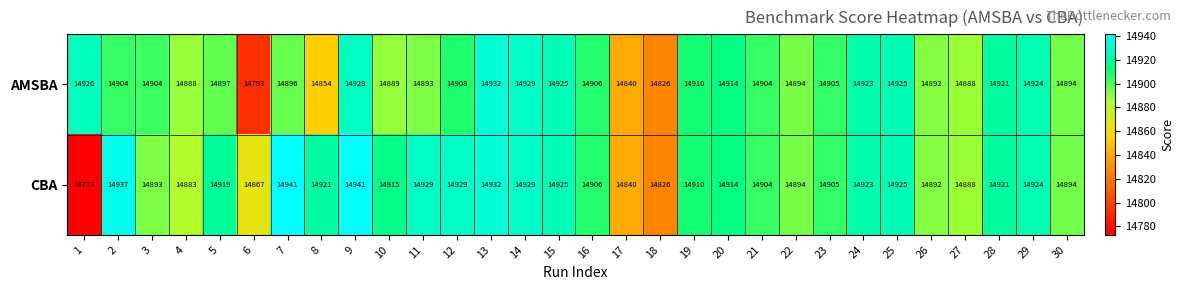

What is the smallest value displayed?

14773